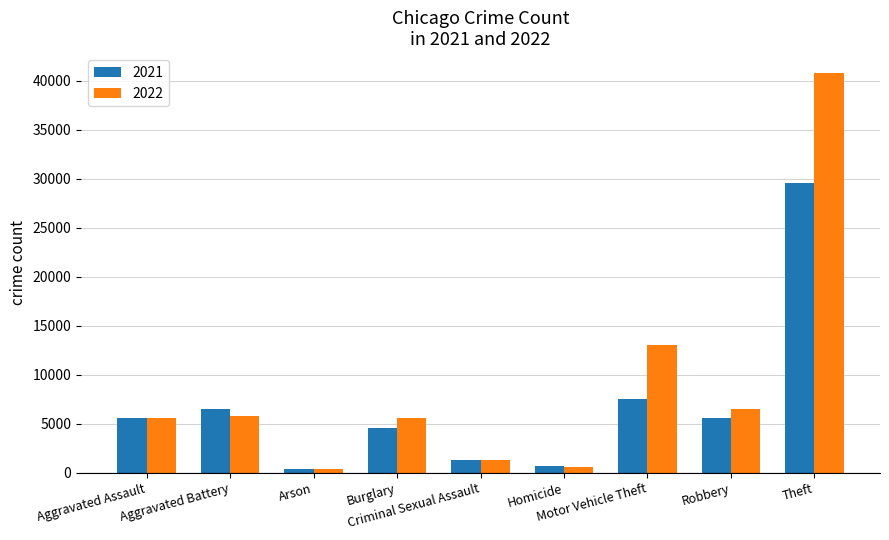

List the series in order of their peak value, lowest first.

2021, 2022